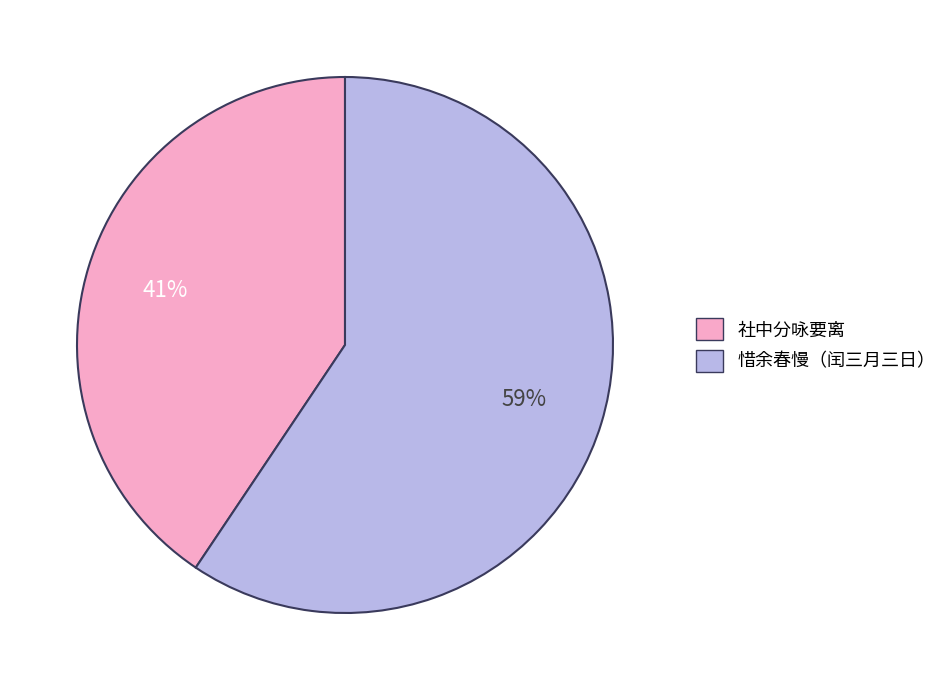

Which slice is the smallest?

社中分咏要离